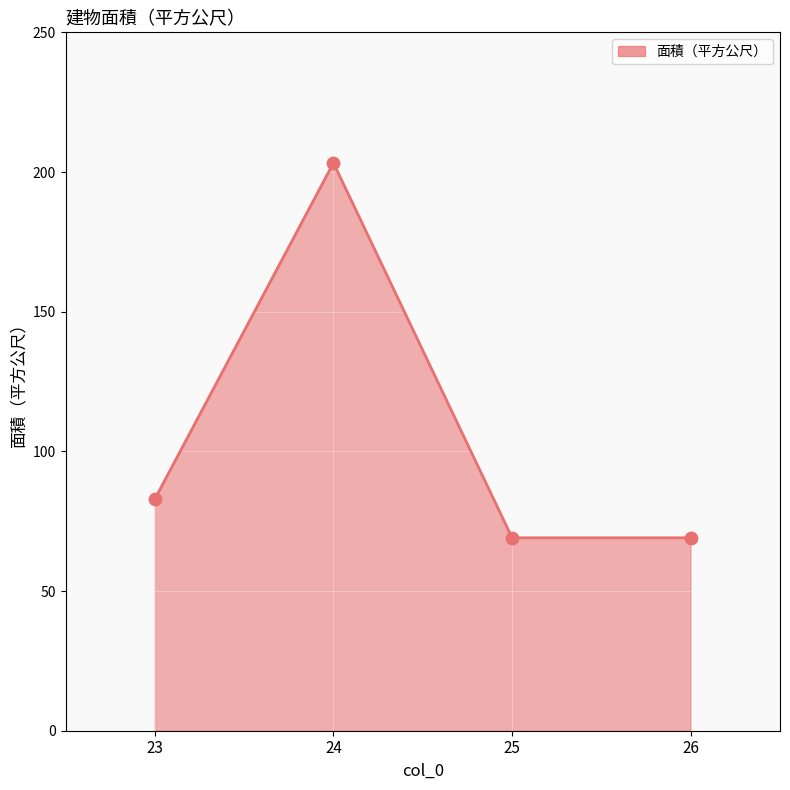

Which has a higher value, 25 or 24?

24